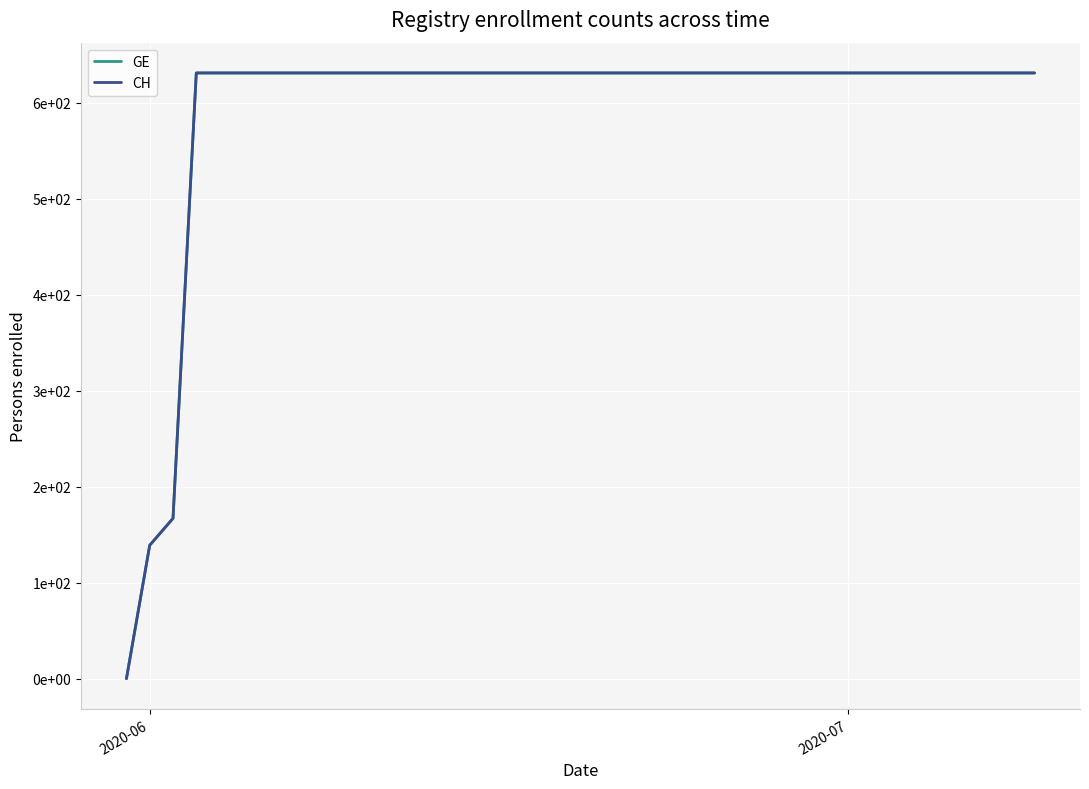

Is this an area chart (filled region under the line)?

No